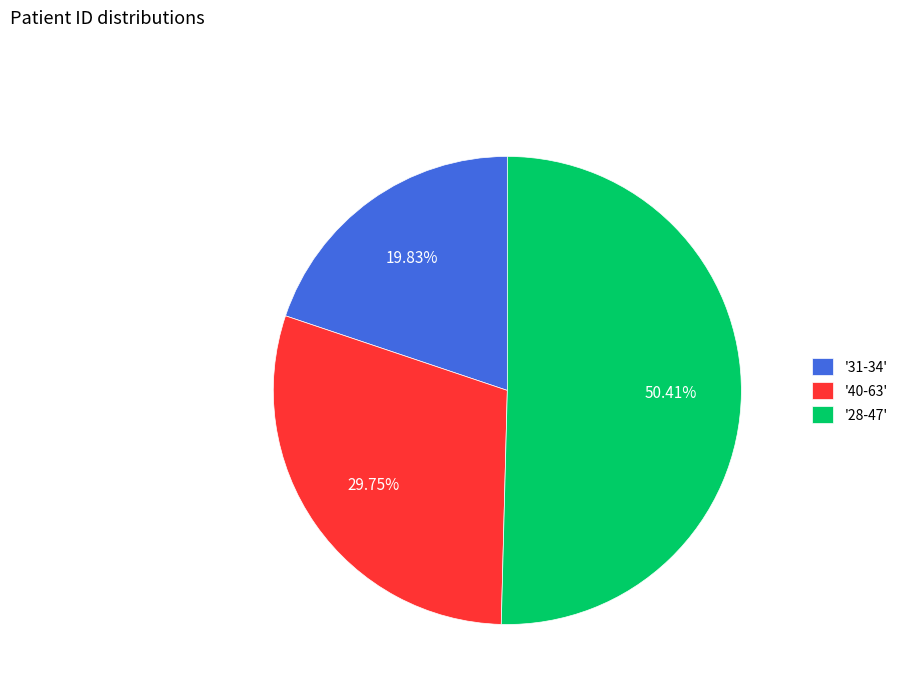

What is the largest slice in the pie chart?

'28-47'